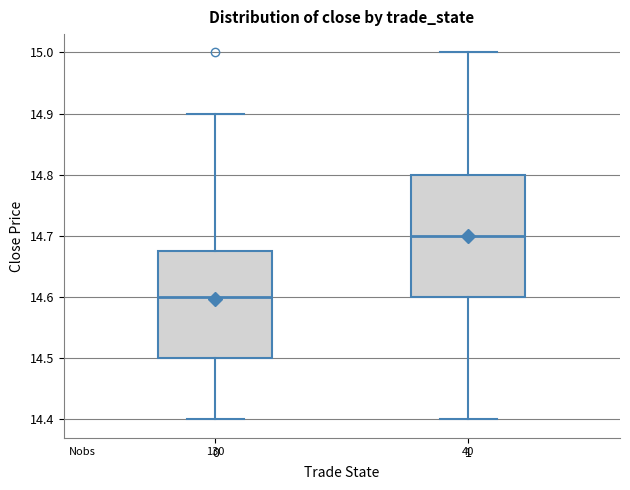

Comparing the boxes themselves (not the whiskers), which one is the tallest?

1